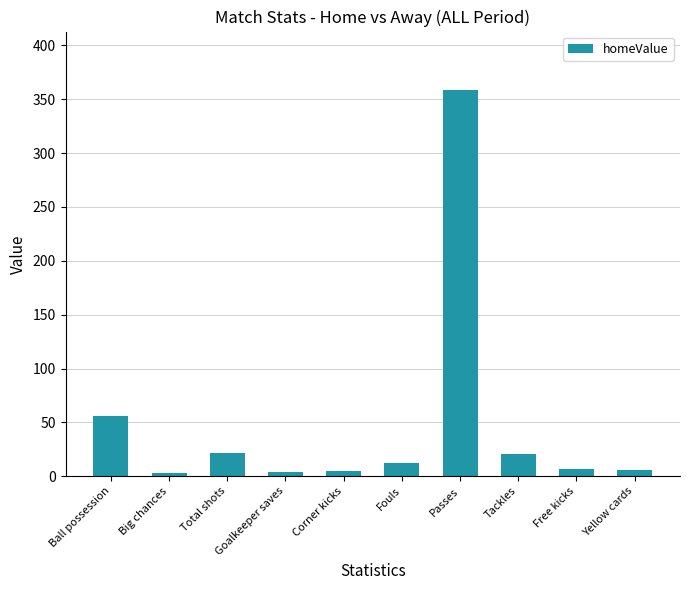

What is the greatest value displayed?

359